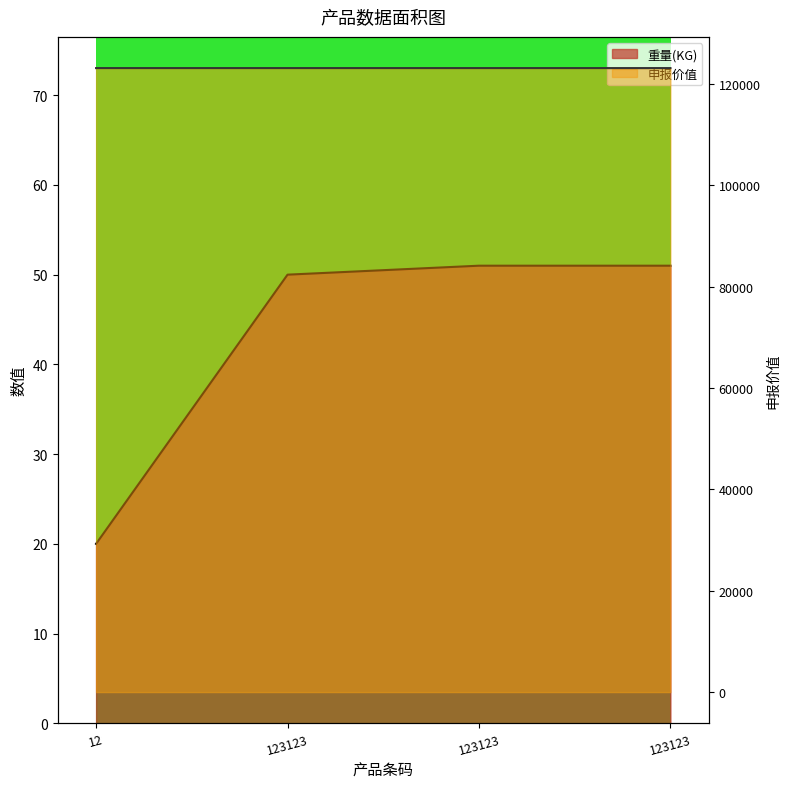

Which series has the largest total across all categories?

申报价值